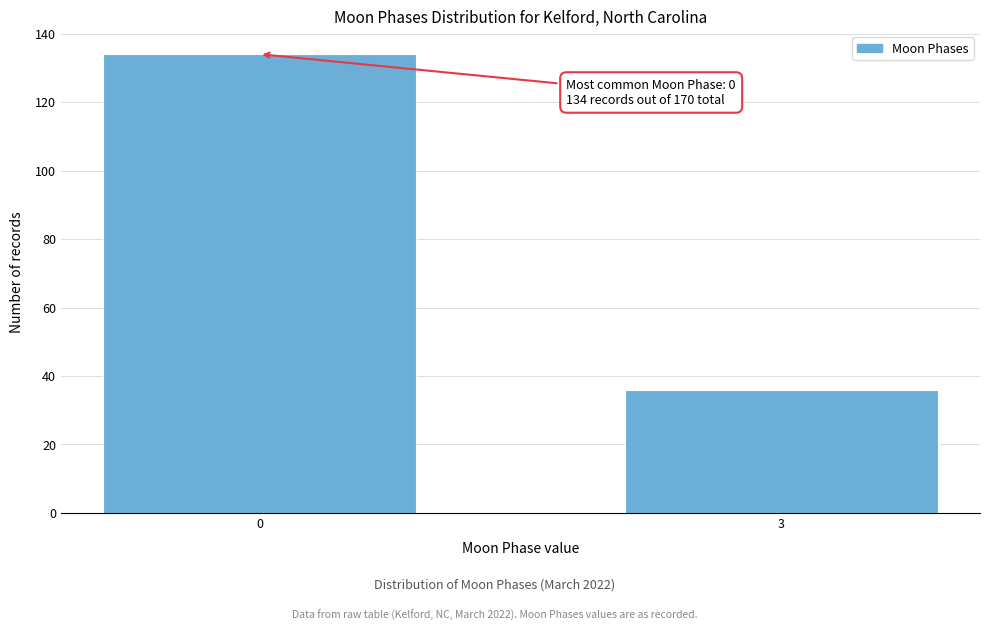

Reading left to right, transcribe all the data shown in this chart.

134	36